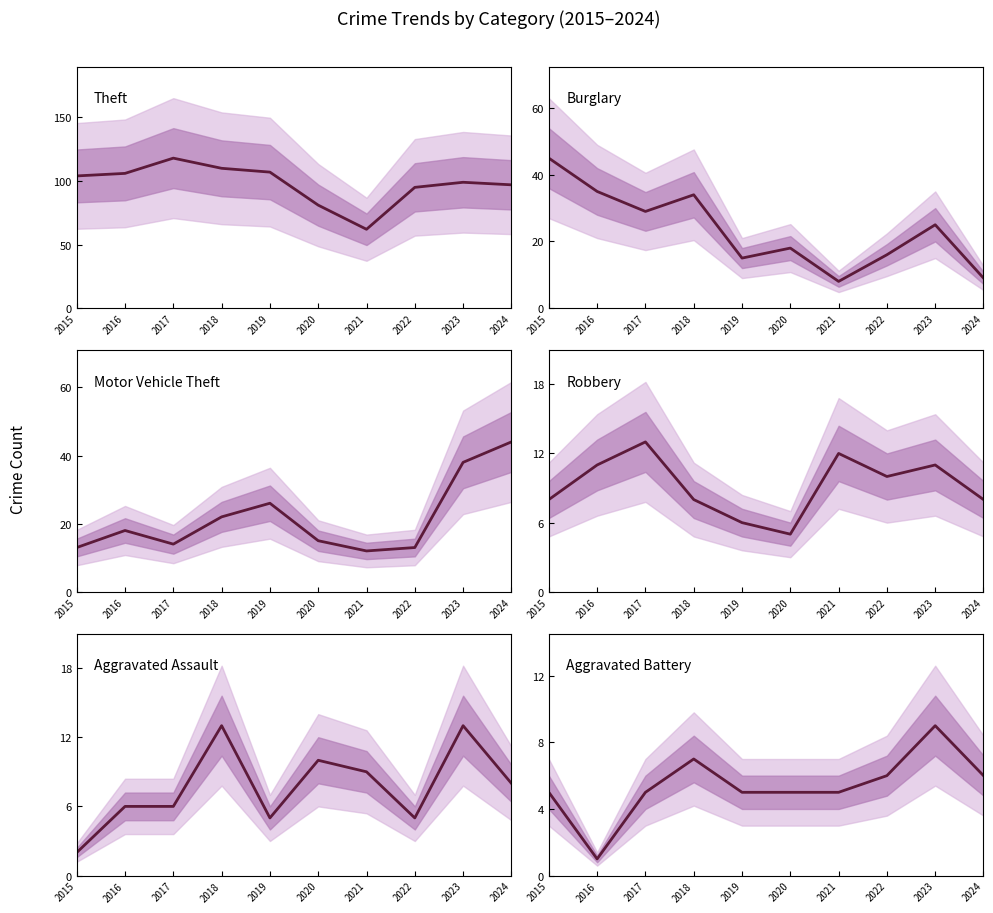

What is the difference between the maximum and minimum values in the Robbery series?

8